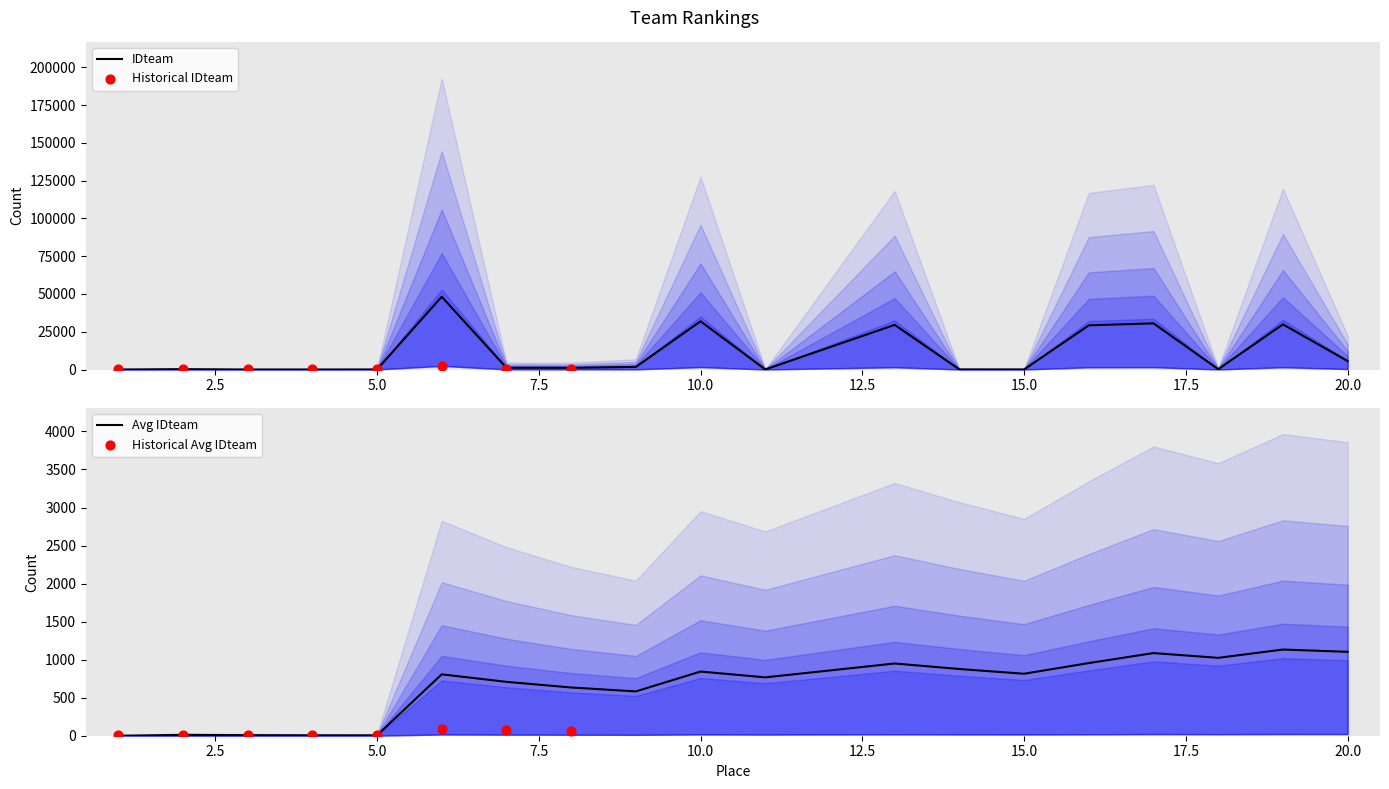

What is the change in value from 3 to 14?

+59